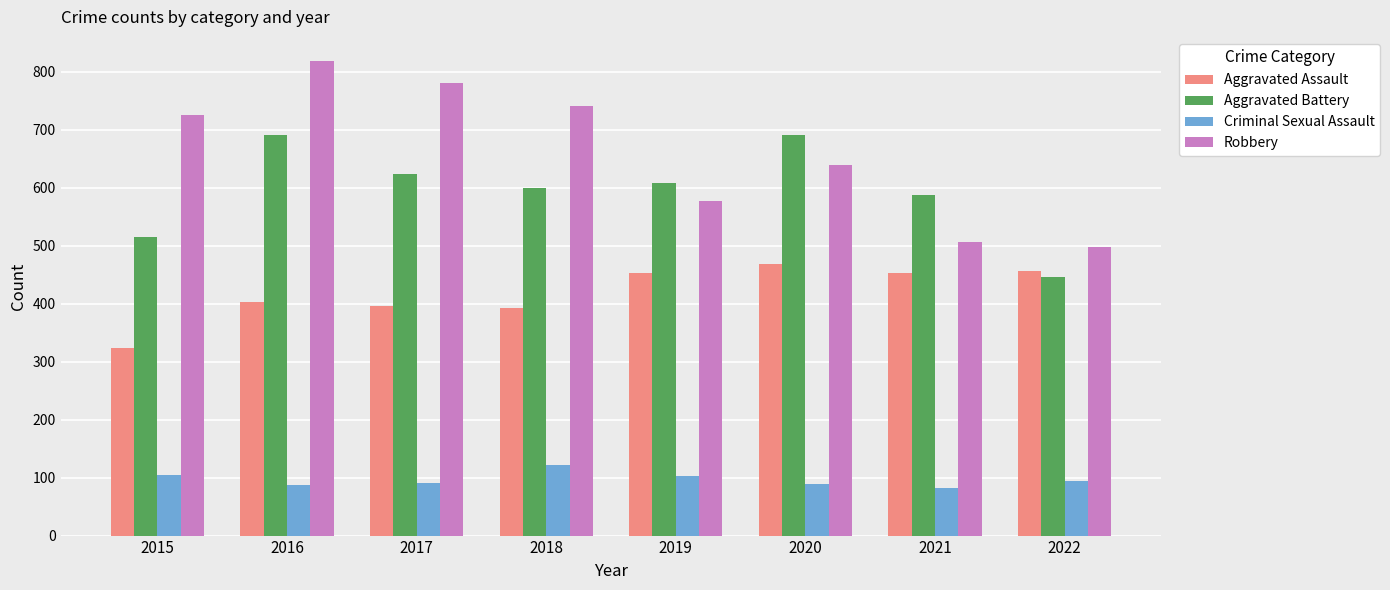

What is the average value of the Robbery series?

661